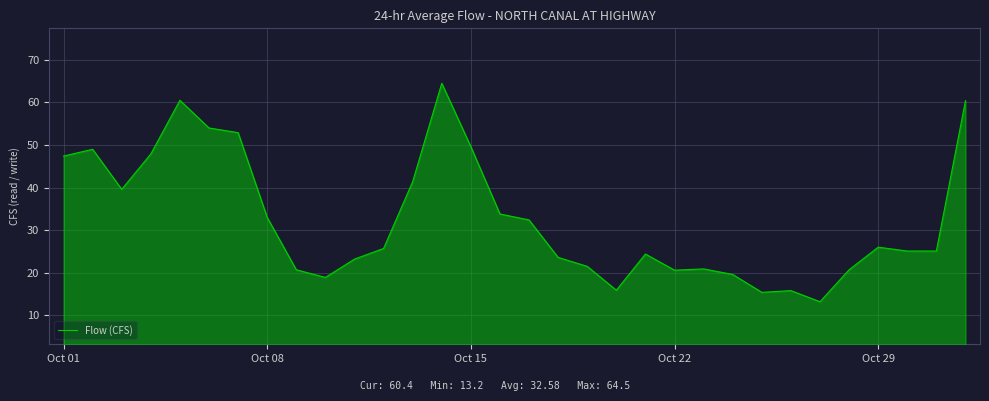

How many data points are less than 25?

14